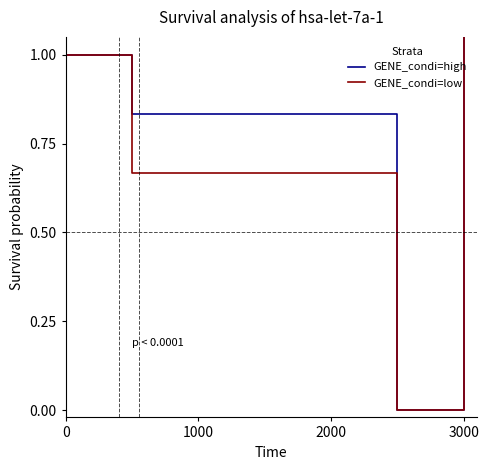

What is the value of the GENE_condi=low point at the 11th from the left?

5.7